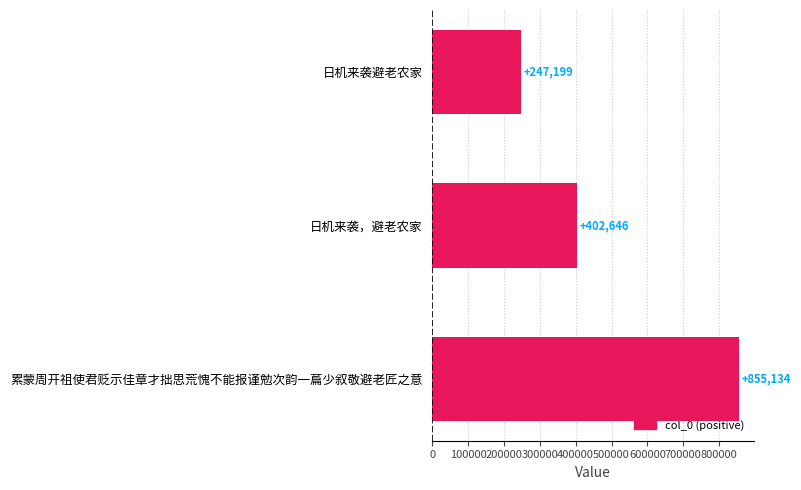

Where is the data nearest to the value 551166?

日机来袭，避老农家